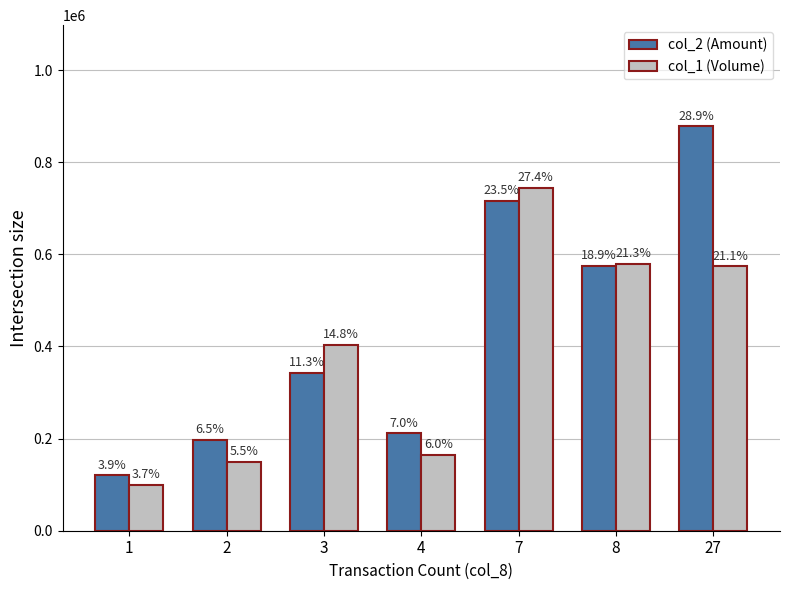

True or false: col_1 (Volume) has a value of 605441 at 3.

False